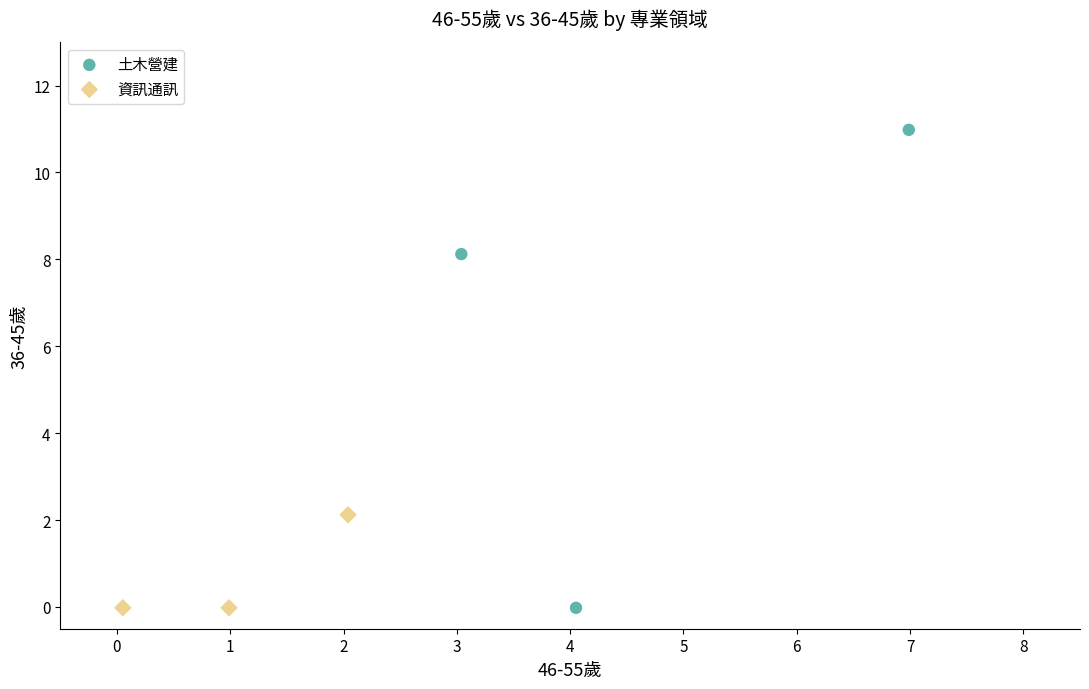

Which series has the widest spread of Y values?

土木營建